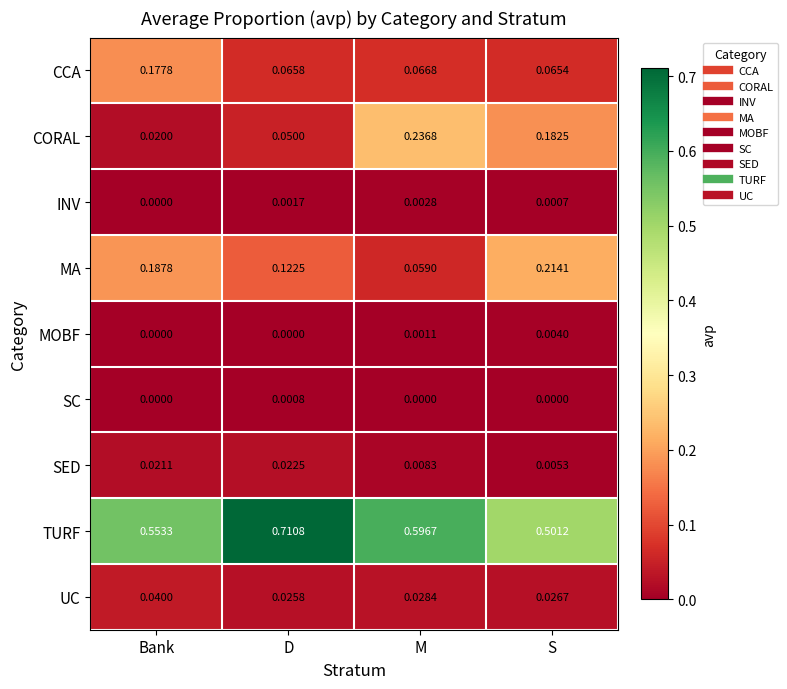

At how many categories does at least one series exceed 0?

4